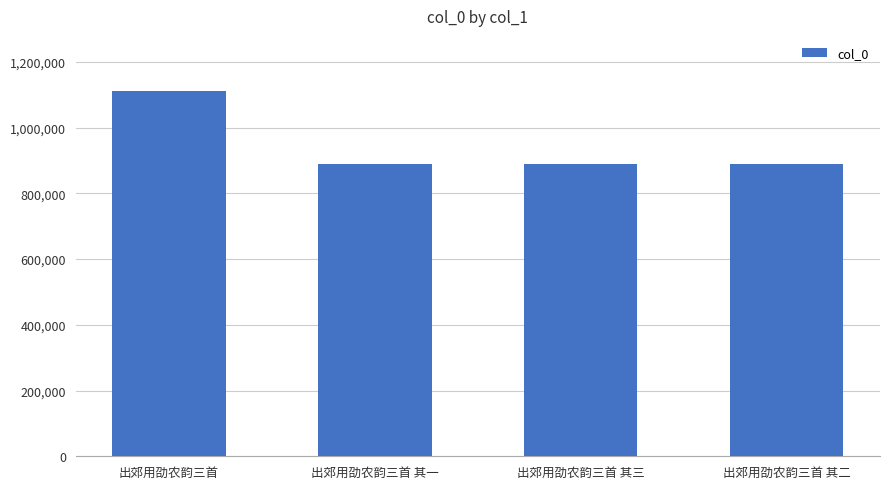

The value at 出郊用劭农韵三首 其二 is 351206. True or false?

False